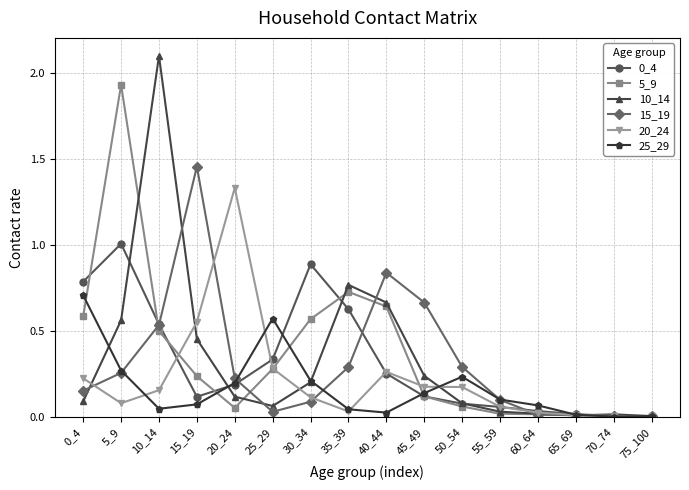

Is it true that 5_9 equals 0.7 at 35_39?

True